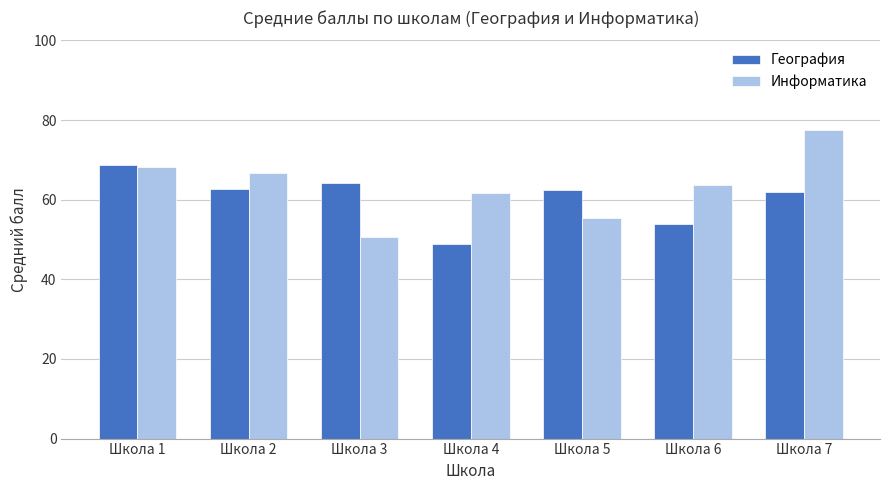

What is the total value across all series at Школа 1?

137.0